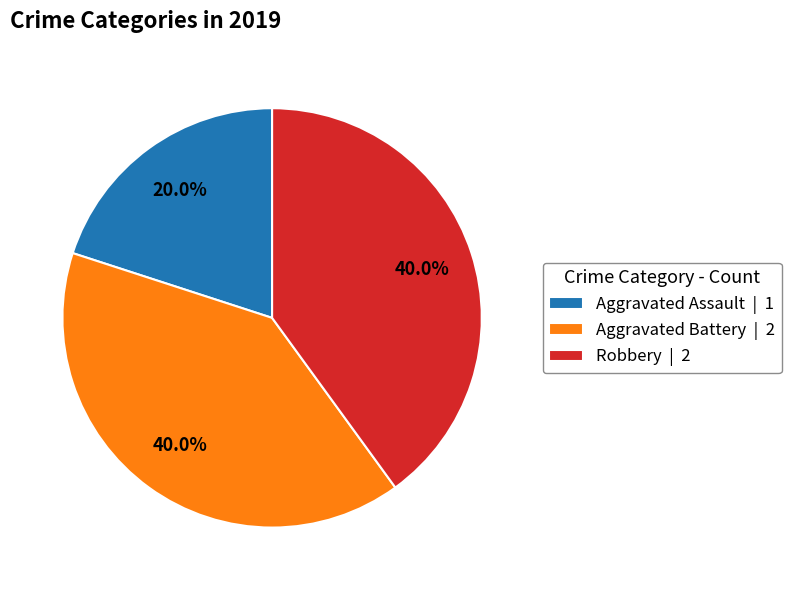

What portion of the pie excludes Aggravated Battery | 2?

60.0%